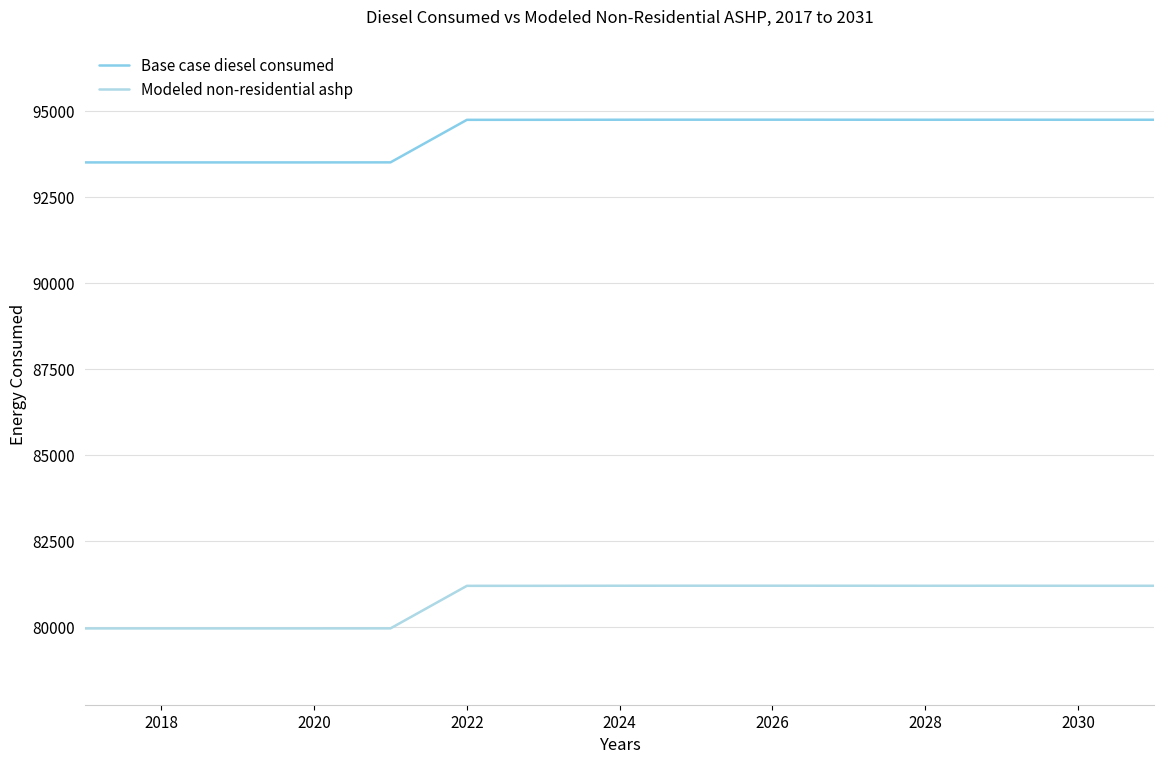

How many lines are shown in the chart?

2